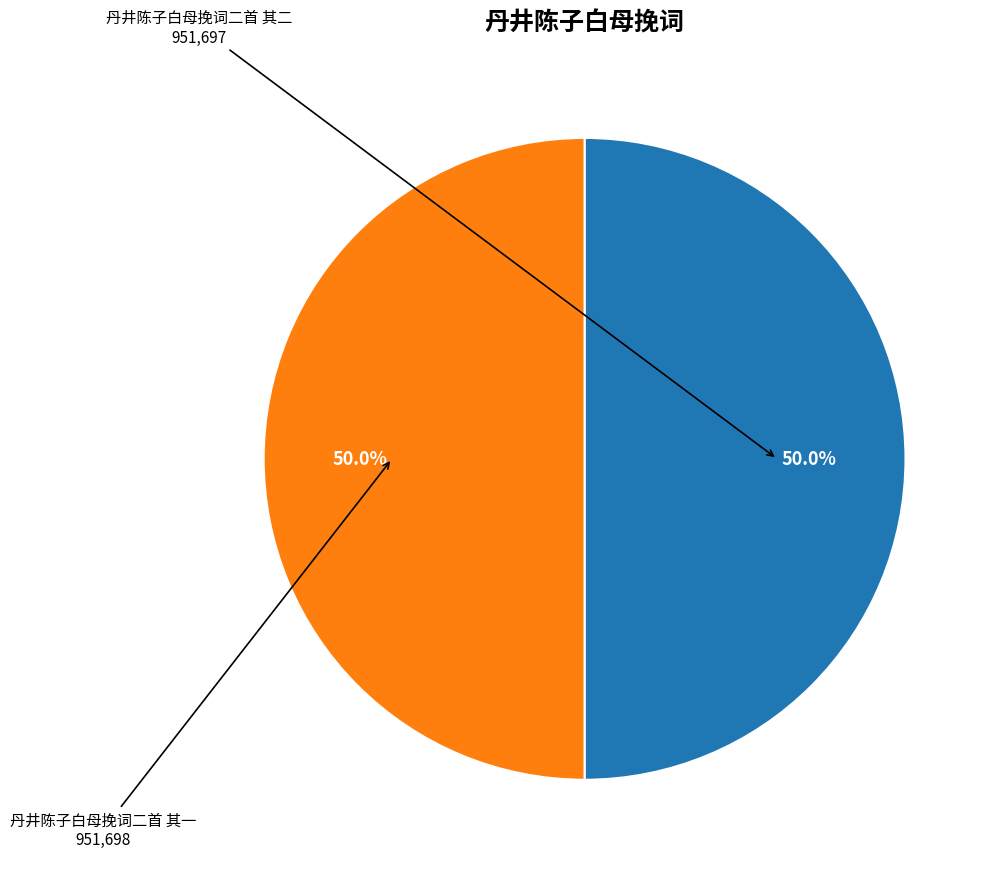

How many segments does this pie chart have?

2